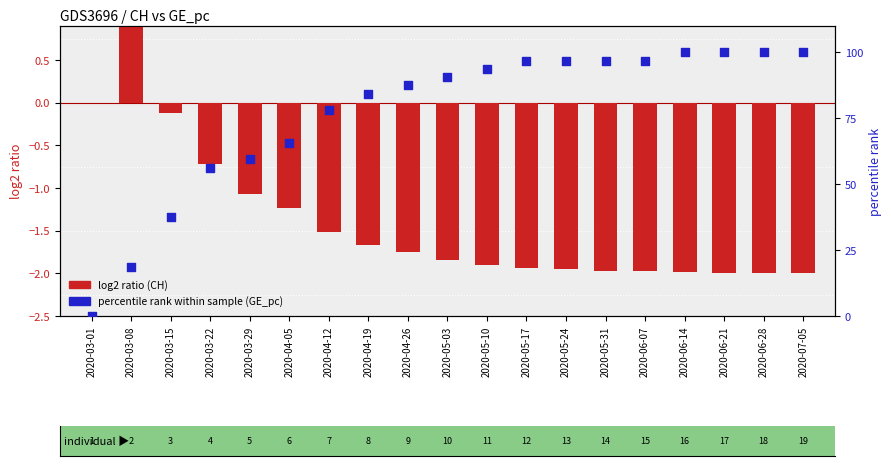

Which series contains the lowest Y value?

CH (log2 ratio)